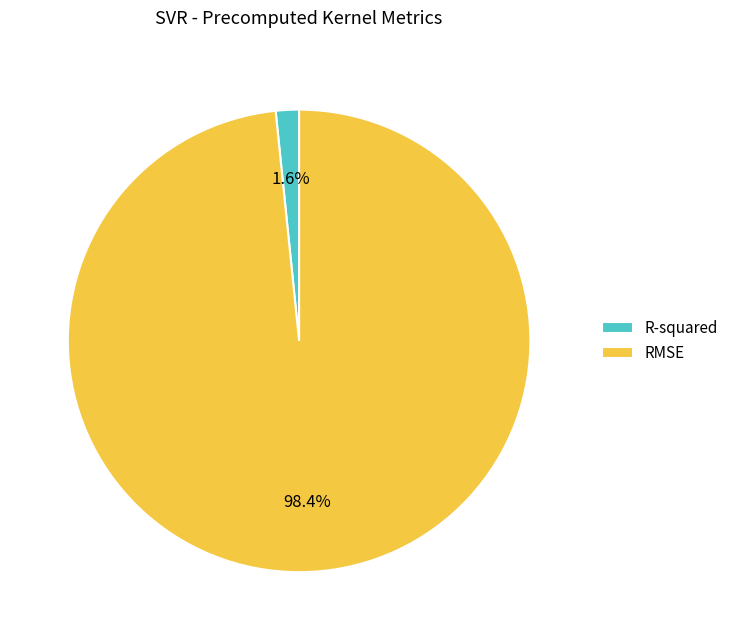

To the nearest percent, what is the difference between the RMSE and R-squared slice percentages?

97%